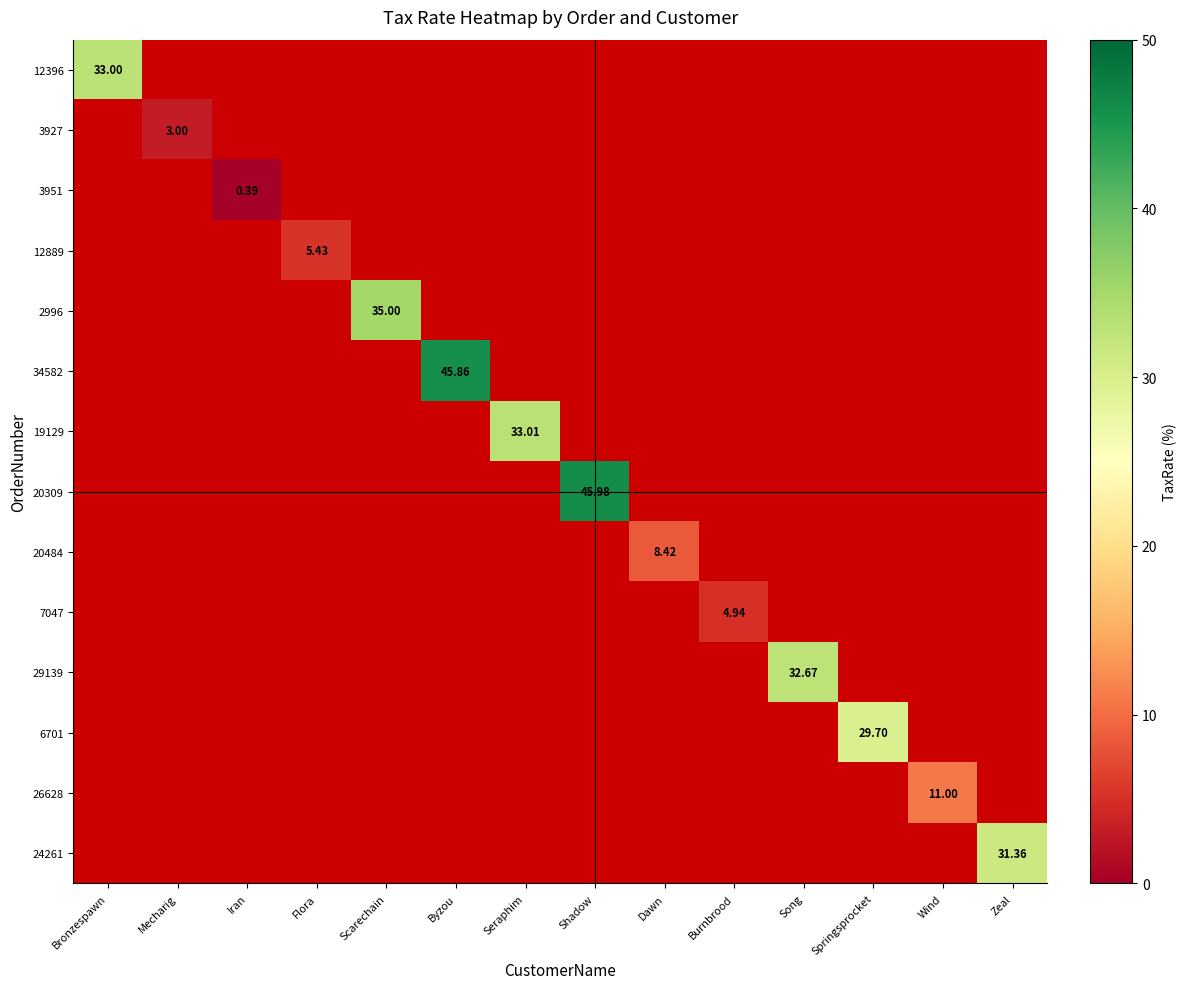

Rank the series at Byzou from highest to lowest value.

34582, 12396, 3927, 3951, 12889, 2996, 19129, 20309, 20484, 7047, 29139, 6701, 26628, 24261